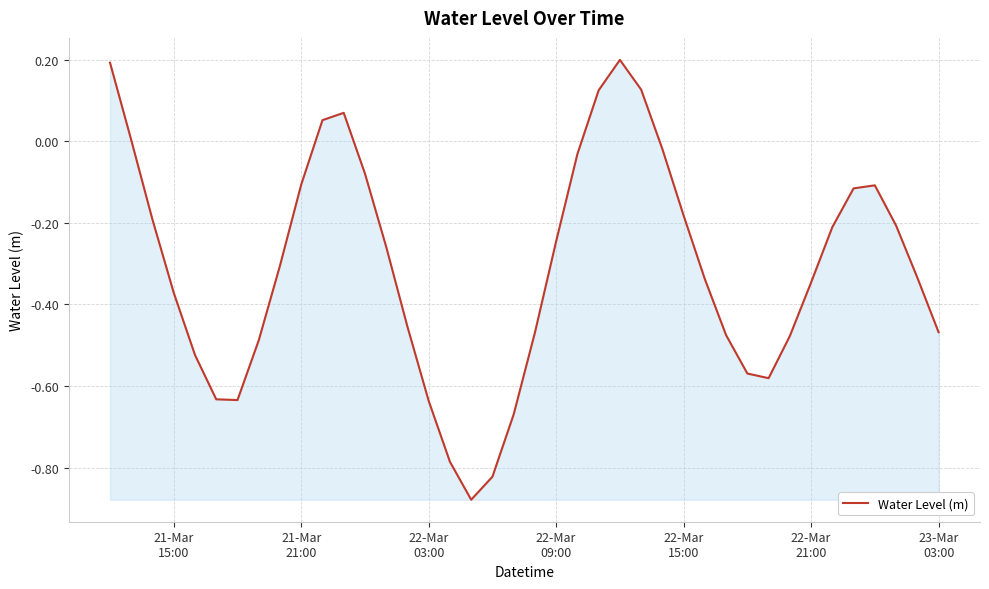

How many lines are shown in the chart?

1